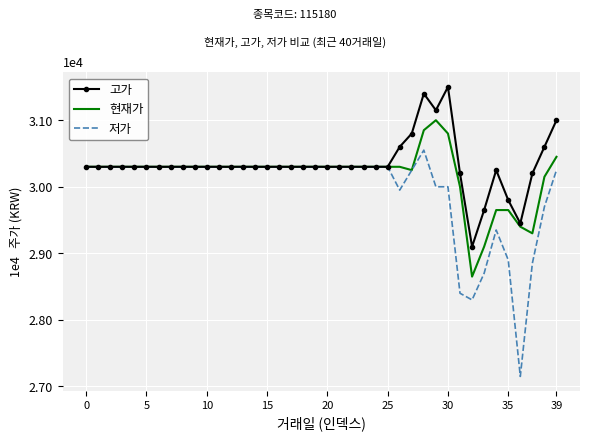

How many distinct data groups are displayed?

3